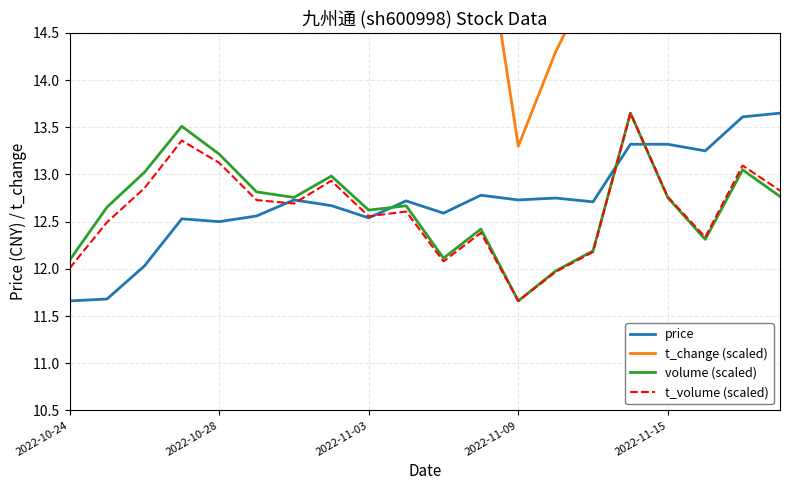

True or false: t_volume (scaled) has more than 0 points higher than both neighbors.

True